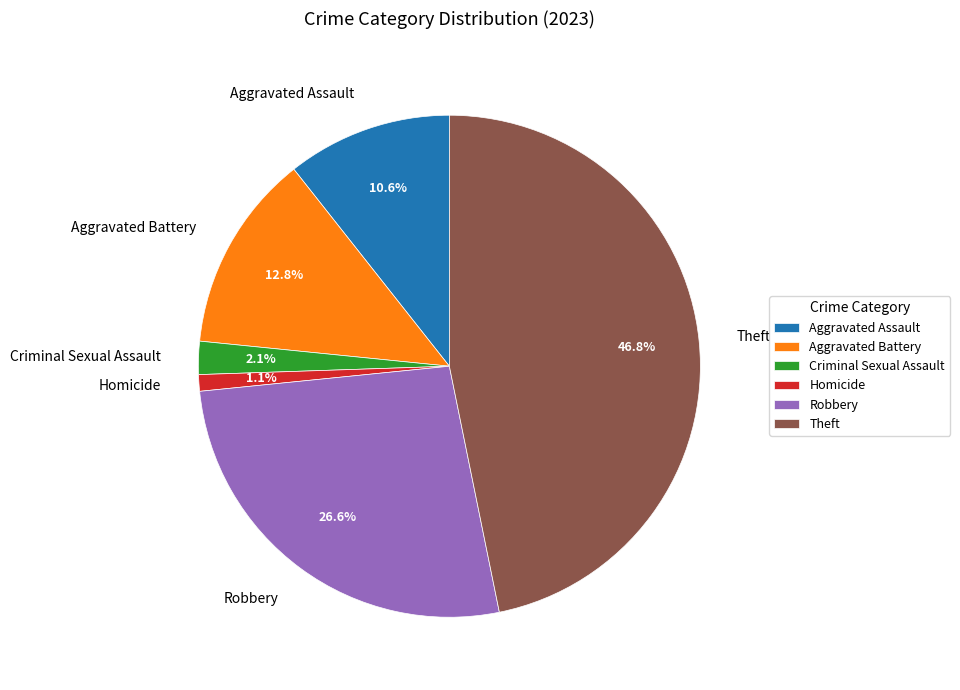

To the nearest percent, what portion does Theft represent?

47%